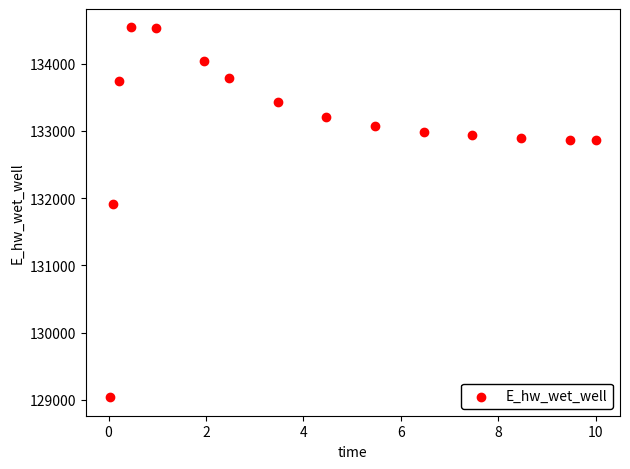

What Y value in the scatter plot is closest to 131787?

131907.4